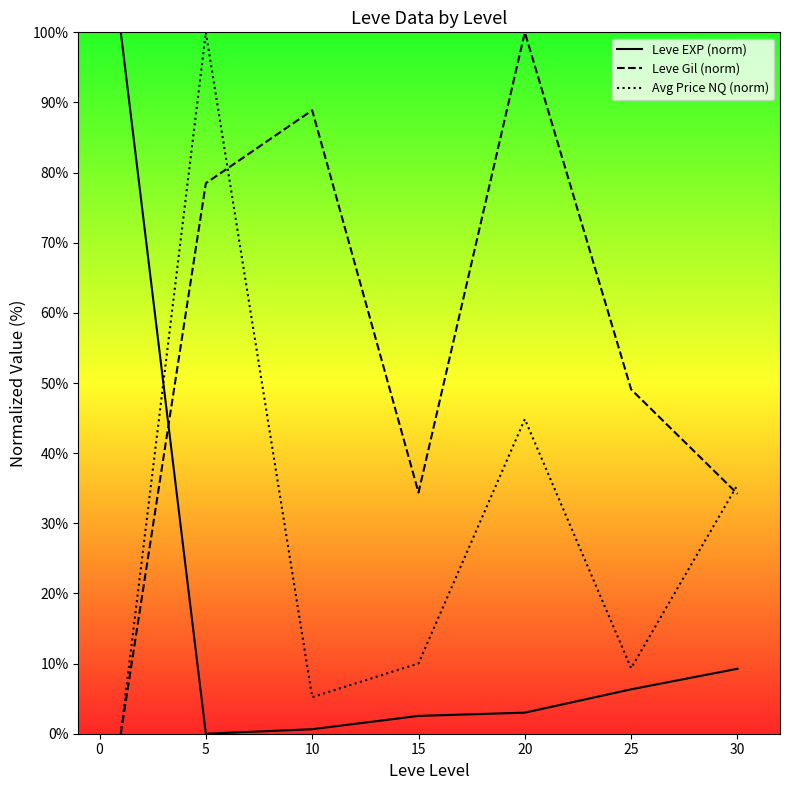

Reading left to right, extract all data points from this chart.

Leve EXP (norm): 100.0	0.0	0.6	2.5	3.0	6.3	9.3
Leve Gil (norm): 0.0	78.5	88.9	34.4	100.0	49.1	34.2
Avg Price NQ (norm): 0.0	100.0	5.2	10.0	44.9	9.3	35.5